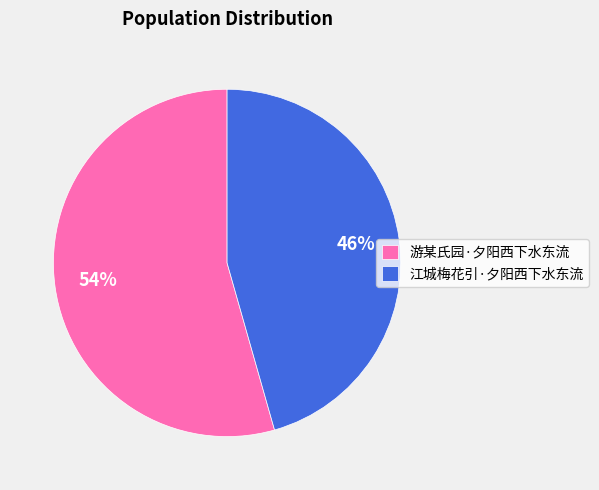

True or false: 游某氏园·夕阳西下水东流 accounts for 65% of the total.

False